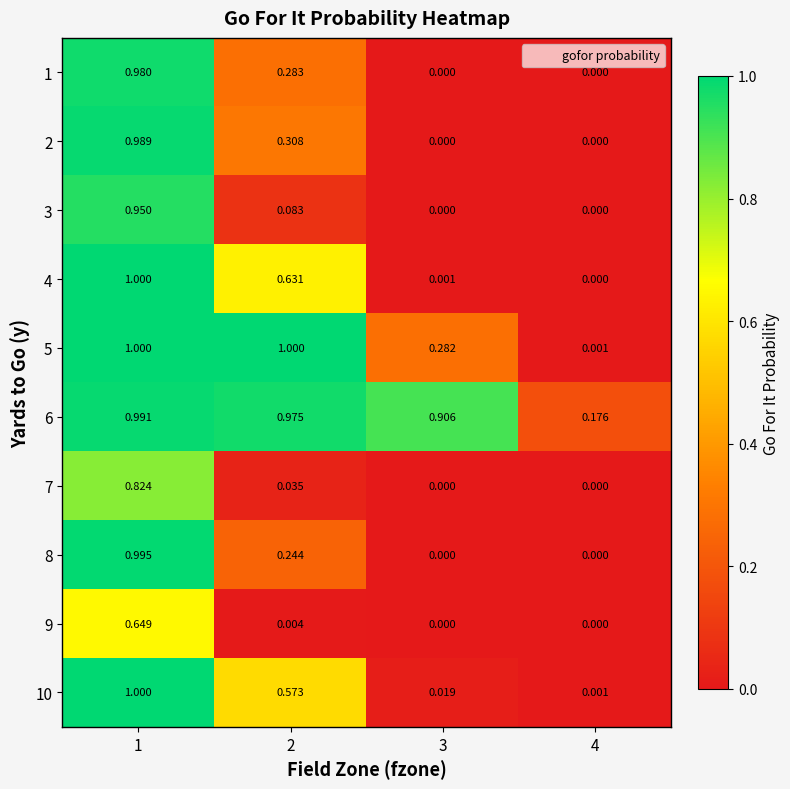

Is the value of 9 at 4 greater than the value of 6 at 3?

No